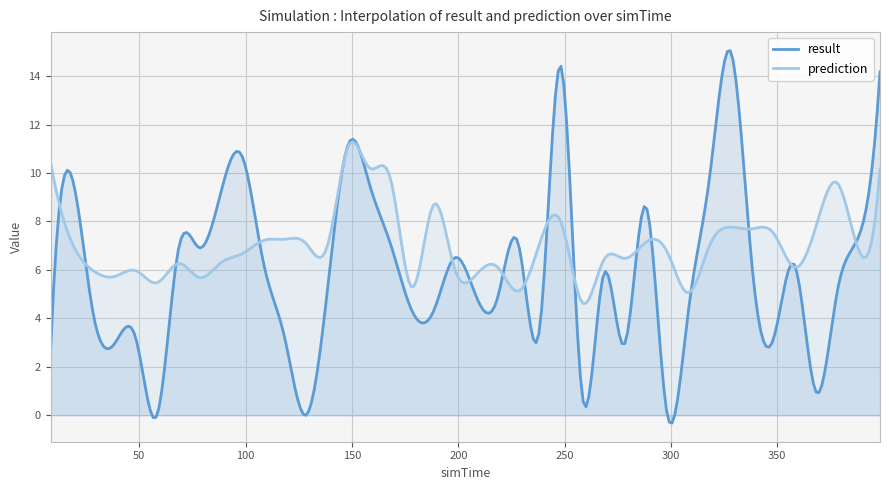

What is the label of the 35th point from the right?

58.3